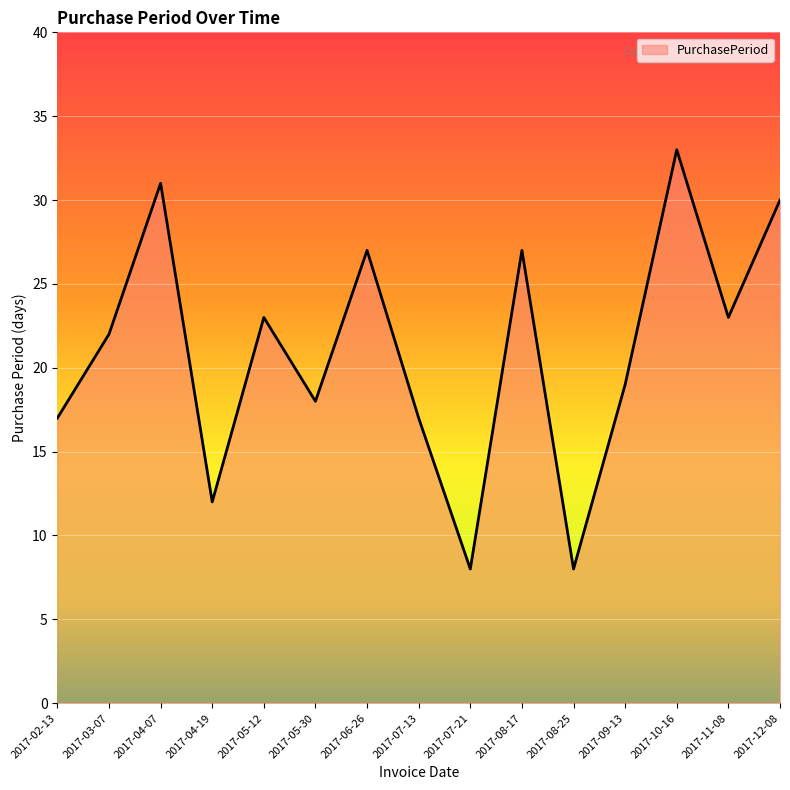

What is the sum of the values at 2017-02-13 and 2017-07-13?

34